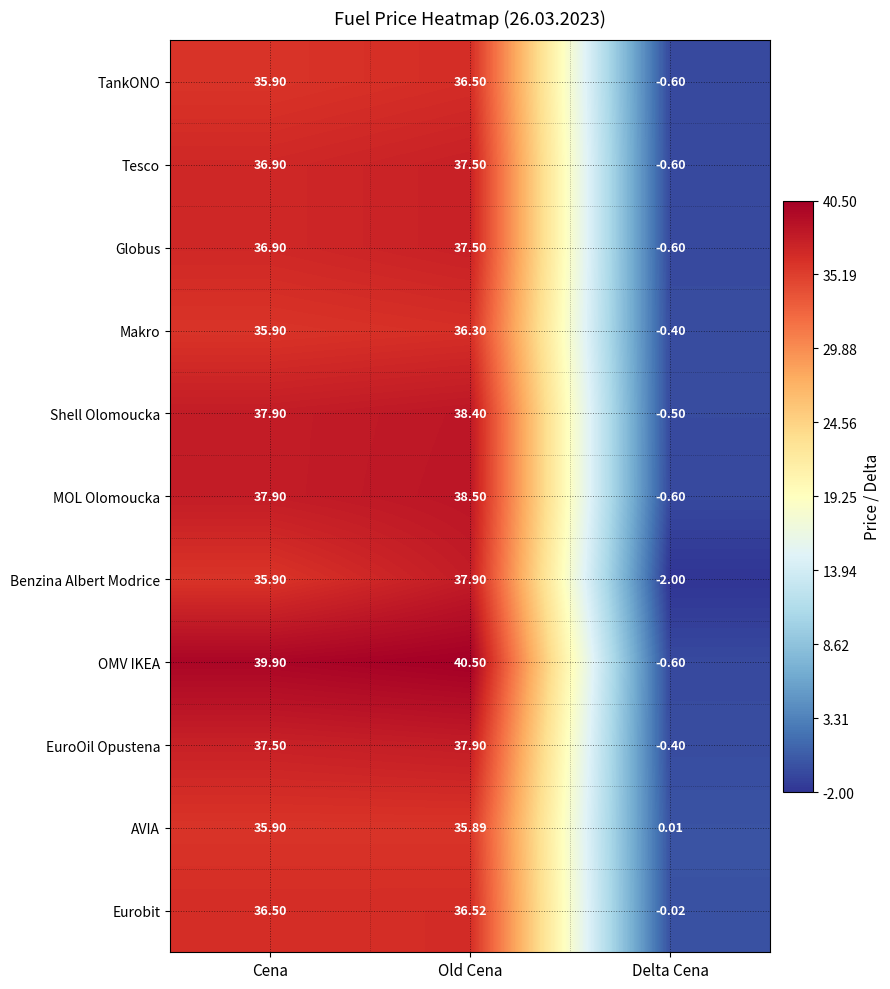

Between Cena and Old Cena, which series saw the biggest shift?

Benzina Albert Modrice